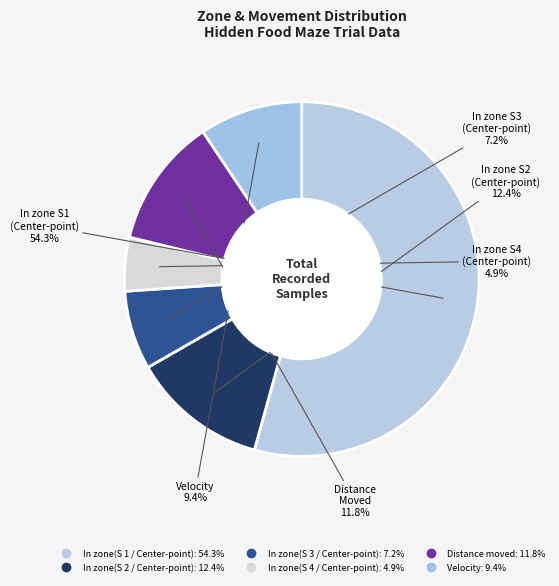

The In zone(S 4 / Center-point) slice represents 10% of the pie. True or false?

False